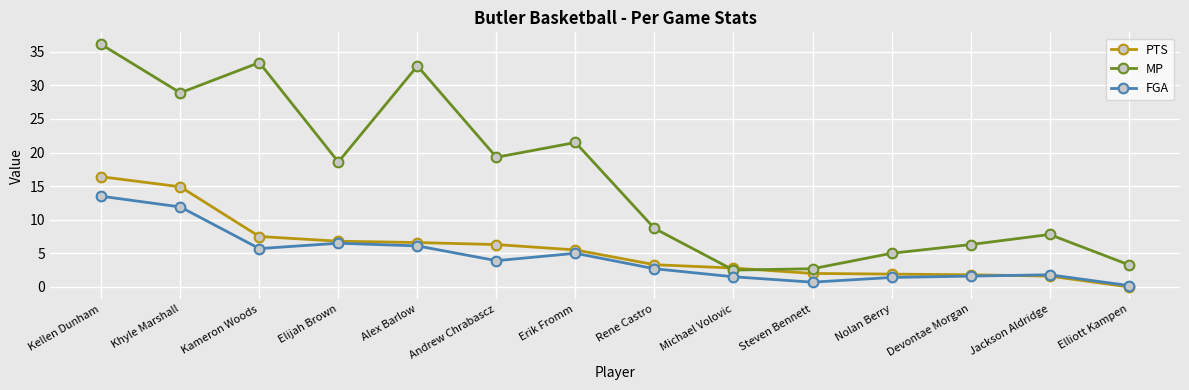

True or false: FGA has a value of 6.5 at Elijah Brown.

True